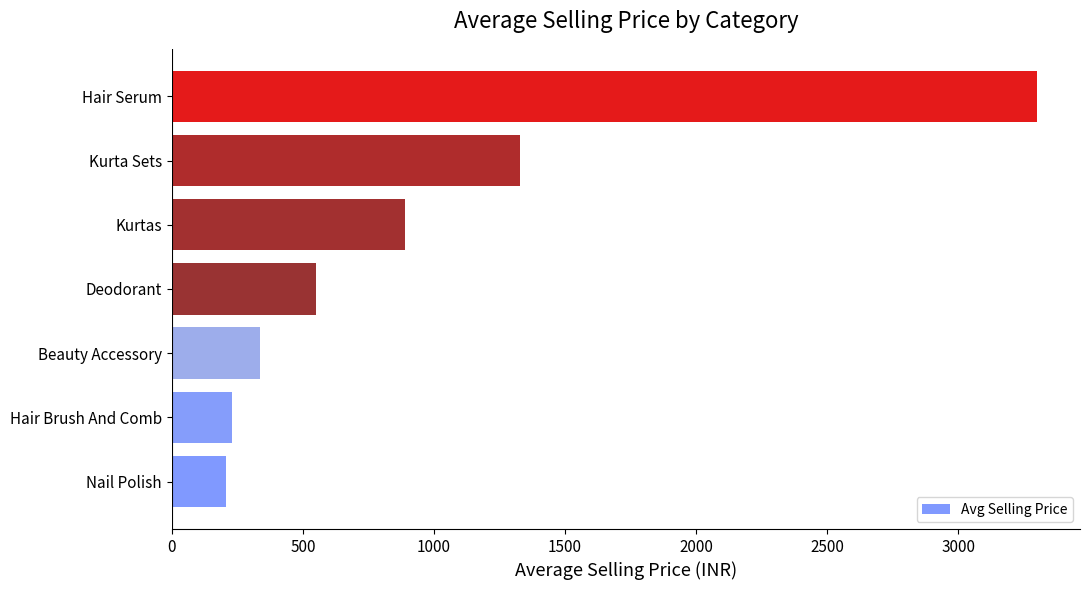

Reading bottom to top, list all the values displayed in this chart.

Nail Polish=206.0	Hair Brush And Comb=229.8	Beauty Accessory=337.5	Deodorant=549.0	Kurtas=887.8	Kurta Sets=1329.9	Hair Serum=3300.0